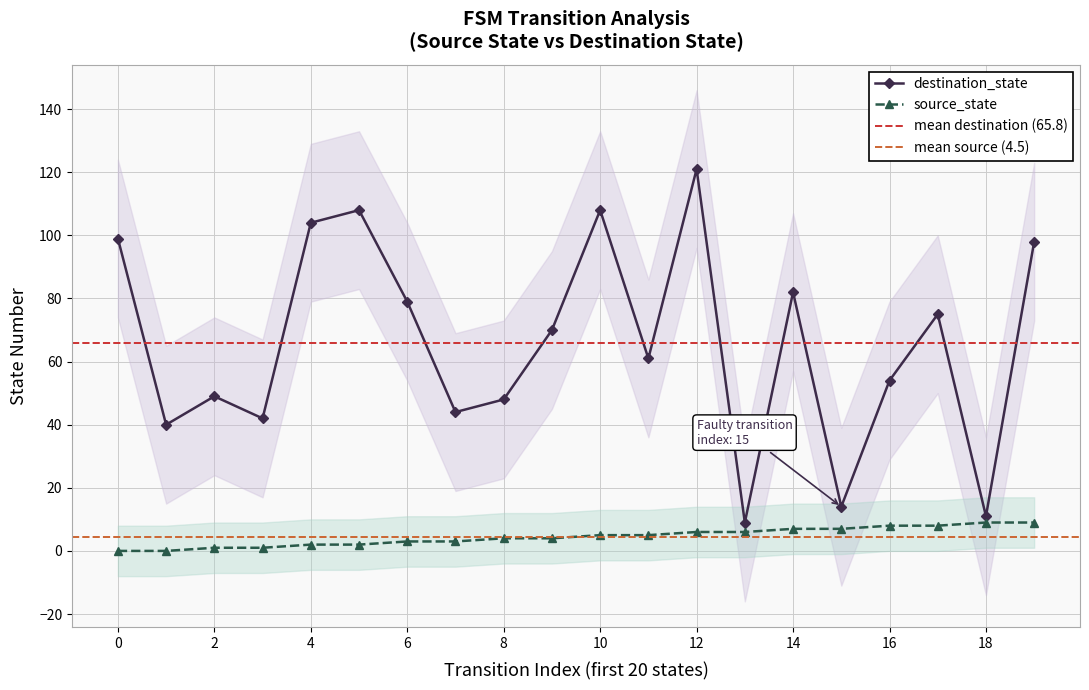

What is the difference between the destination_state values at 12 and 16?

67